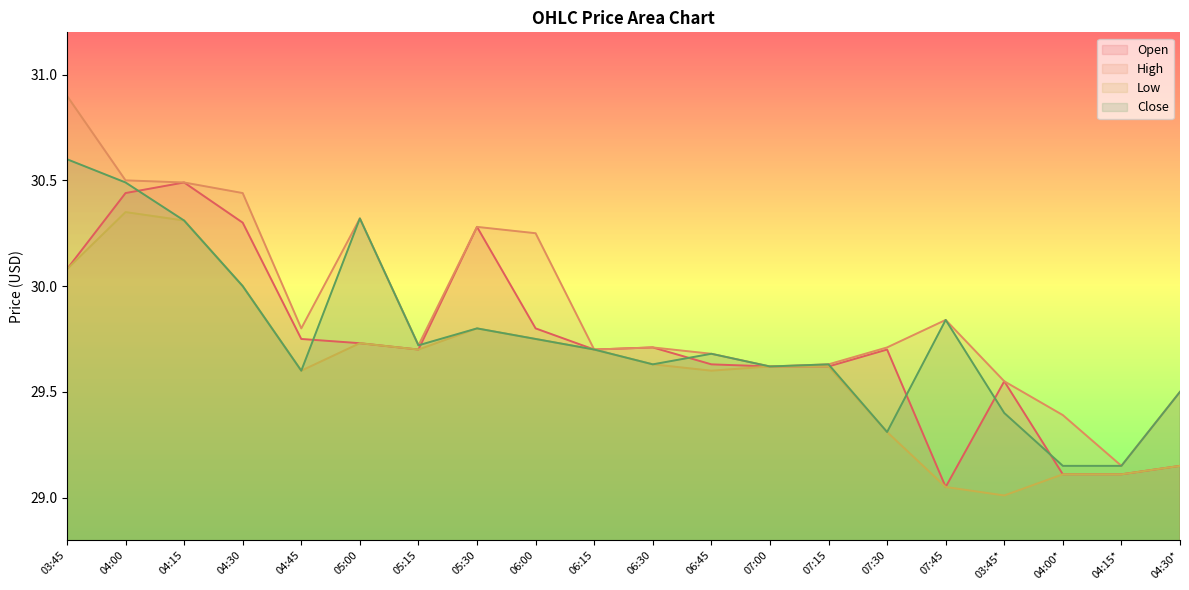

True or false: Low and Open intersect in this chart.

False